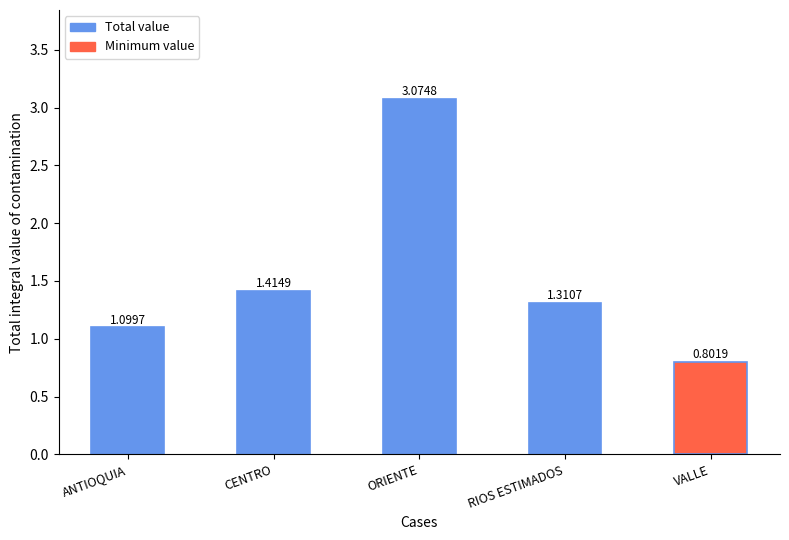

What is the ratio of the value at ORIENTE to the value at ANTIOQUIA?

2.8